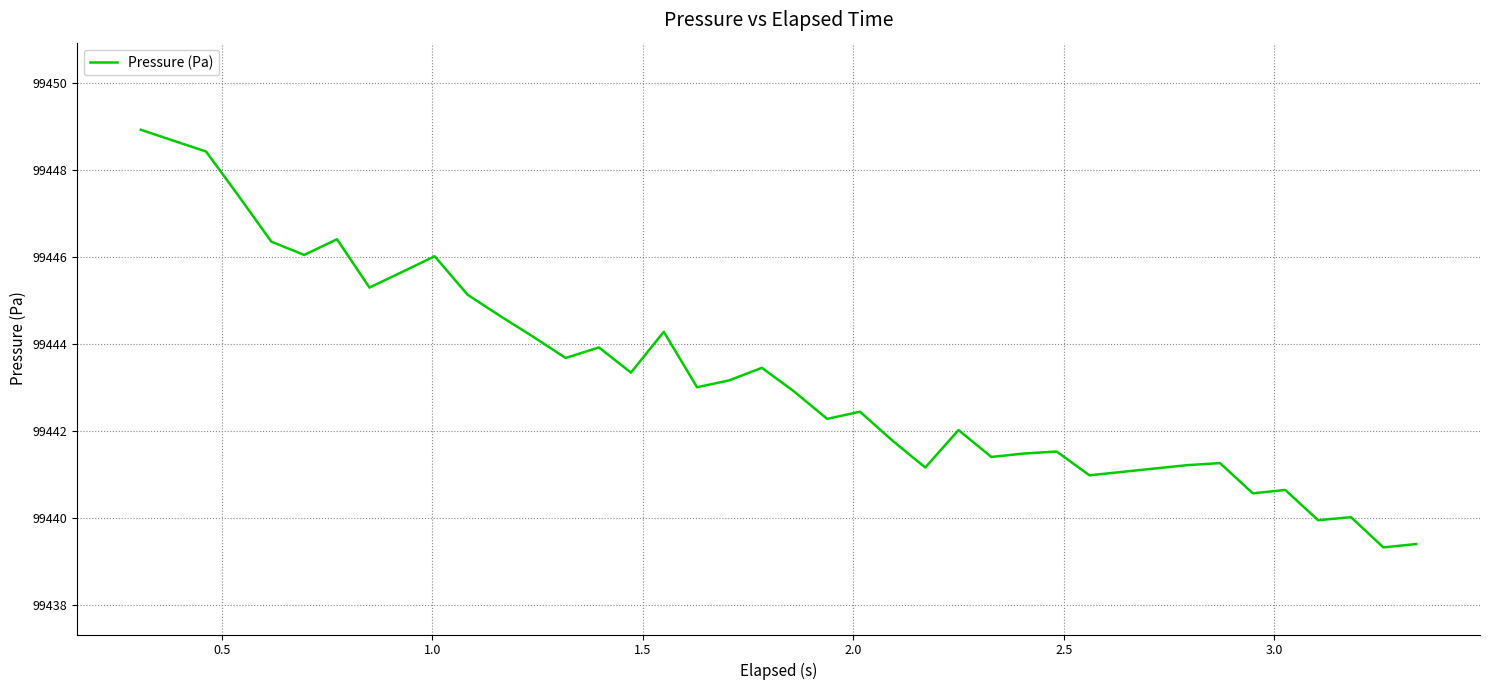

What is the maximum value shown in the chart?

99448.9